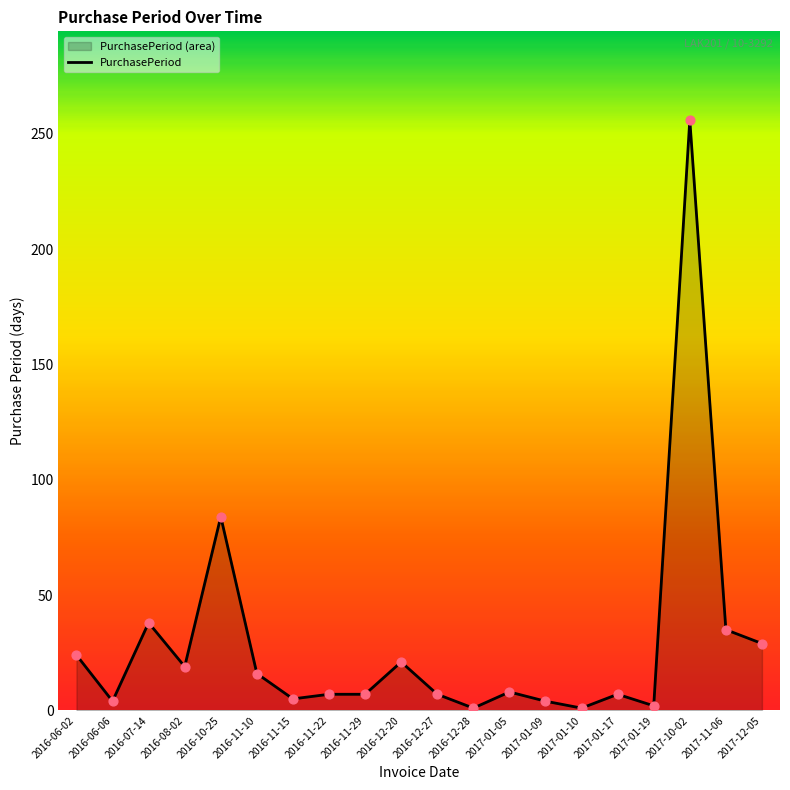

What is the ratio of the value at 2016-06-02 to the value at 2016-08-02?

1.3